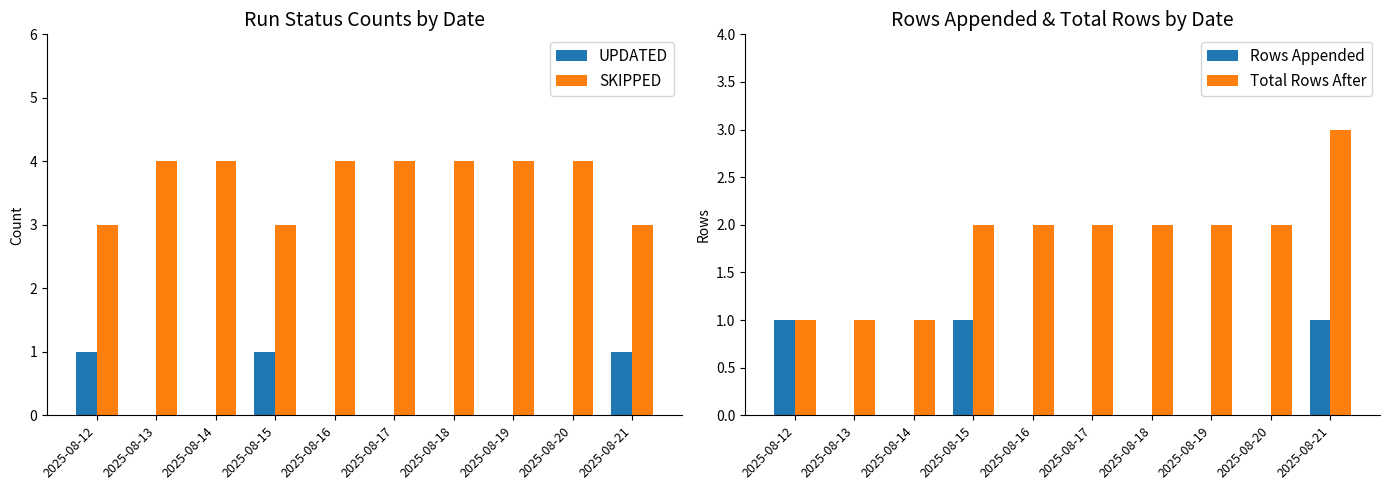

At which label is Total Rows After closest to 2?

2025-08-15